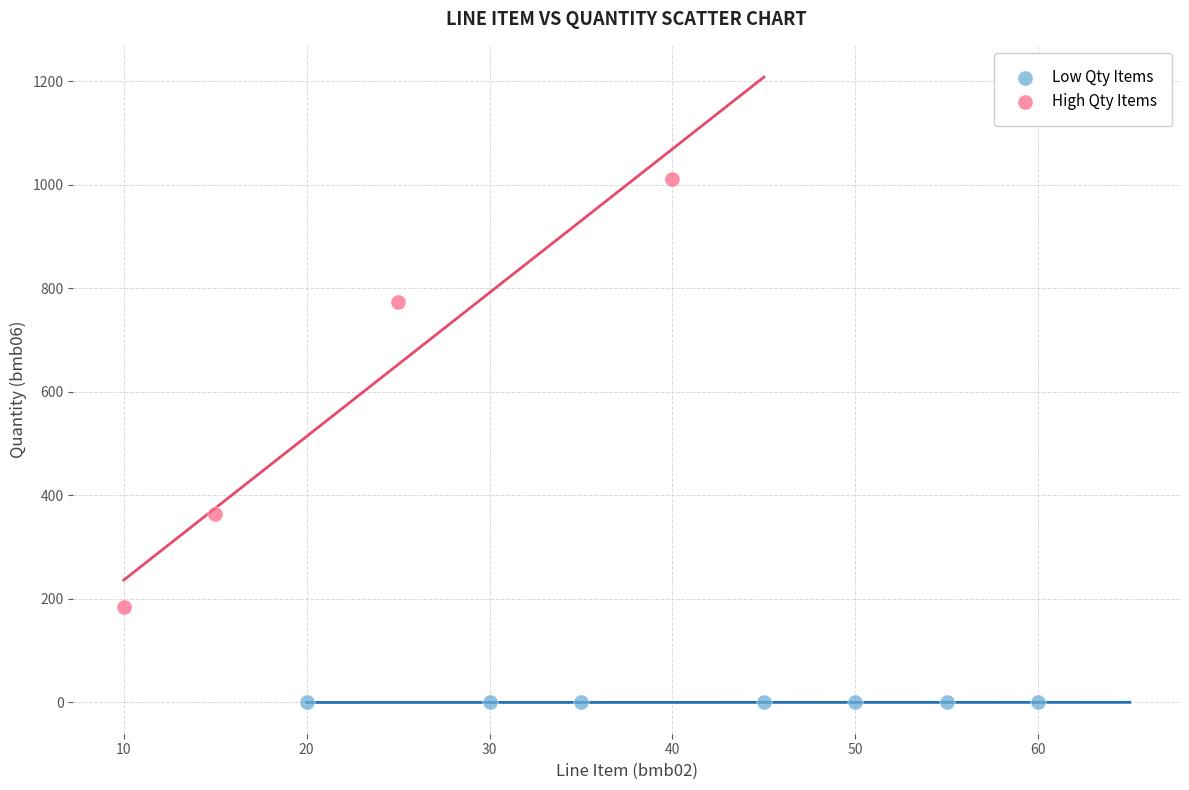

Which series contains the highest Y value?

High Qty Items